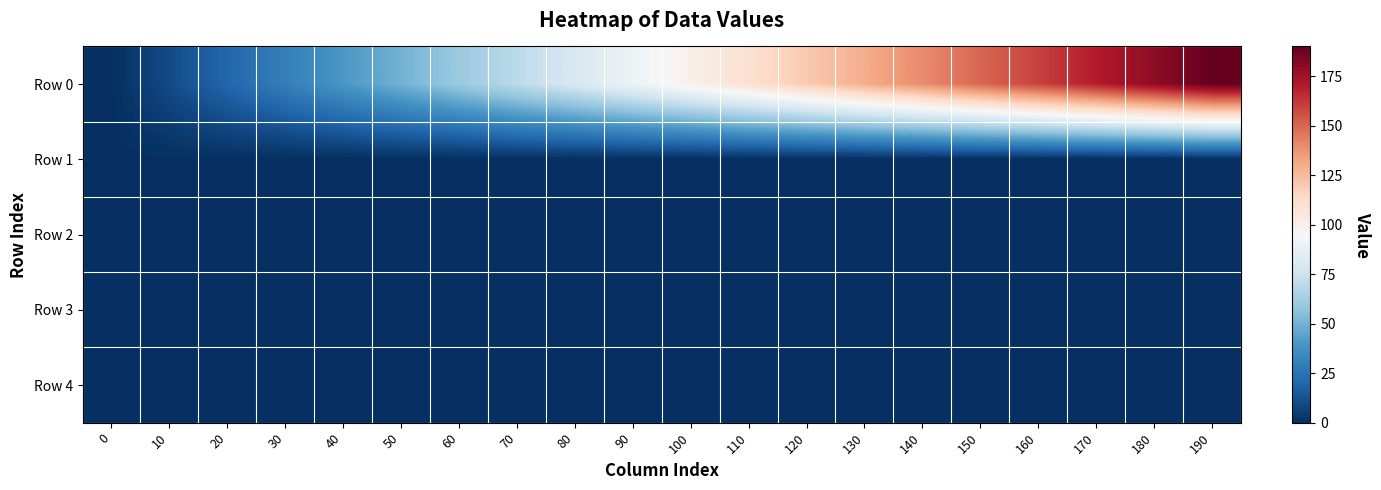

Count the number of categories in the chart.

20